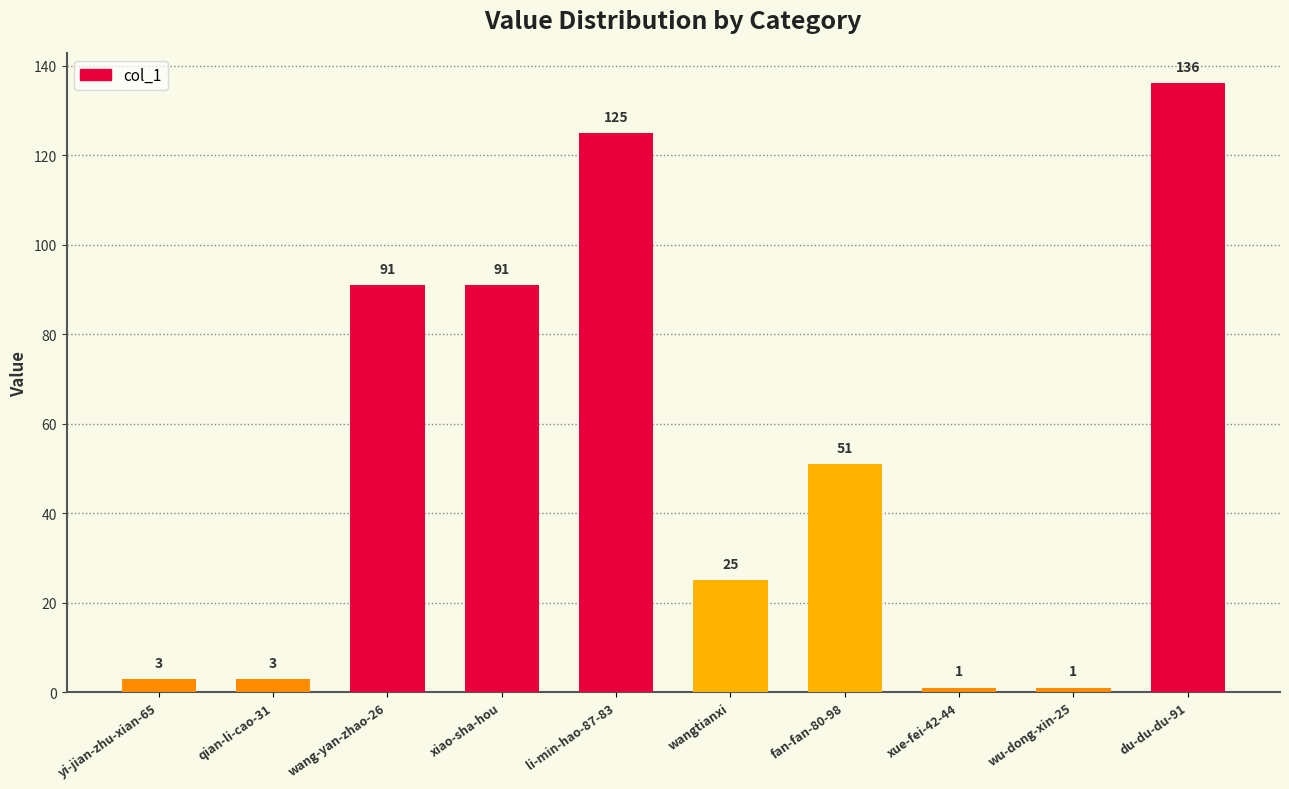

How many distinct data groups are displayed?

1